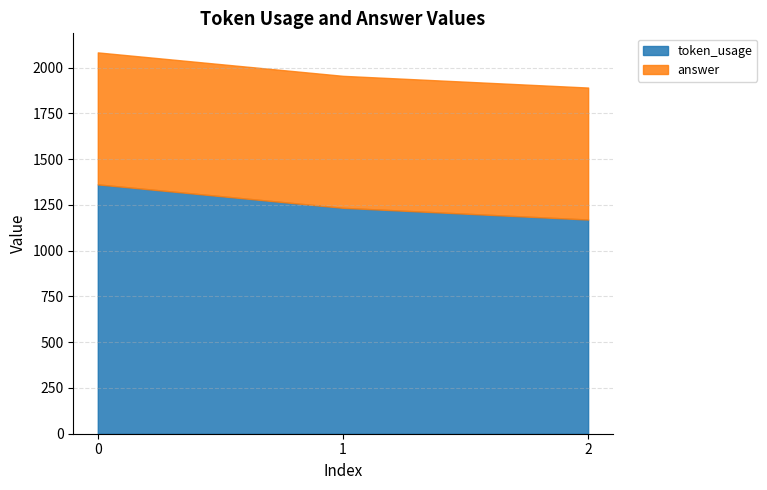

At 0, list the series in order from smallest to largest.

answer, token_usage